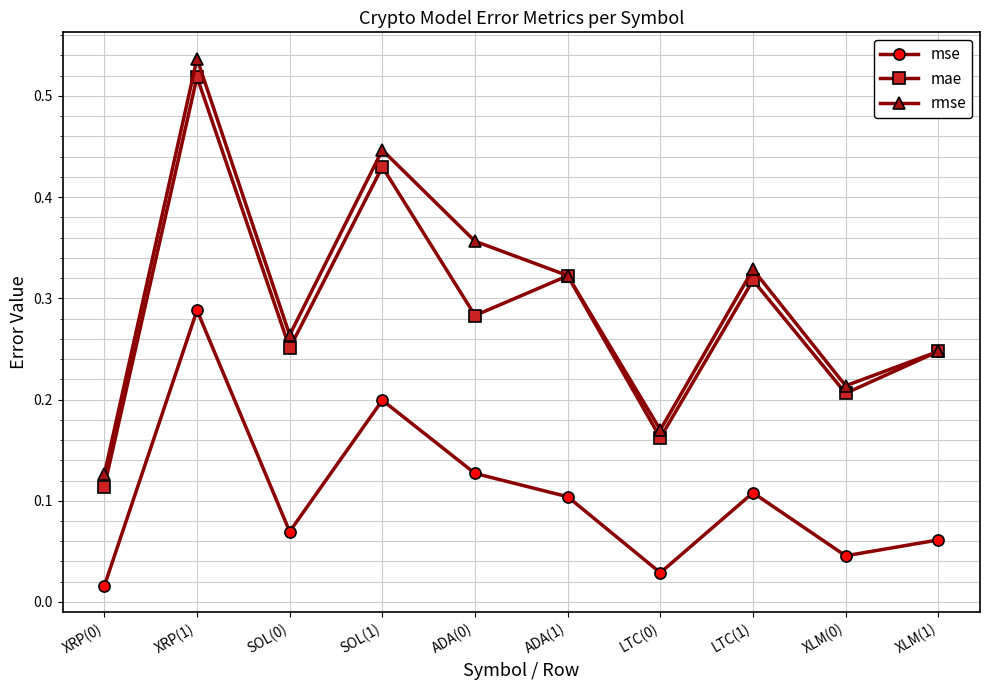

Which series changed the most between SOL(0) and LTC(0)?

rmse